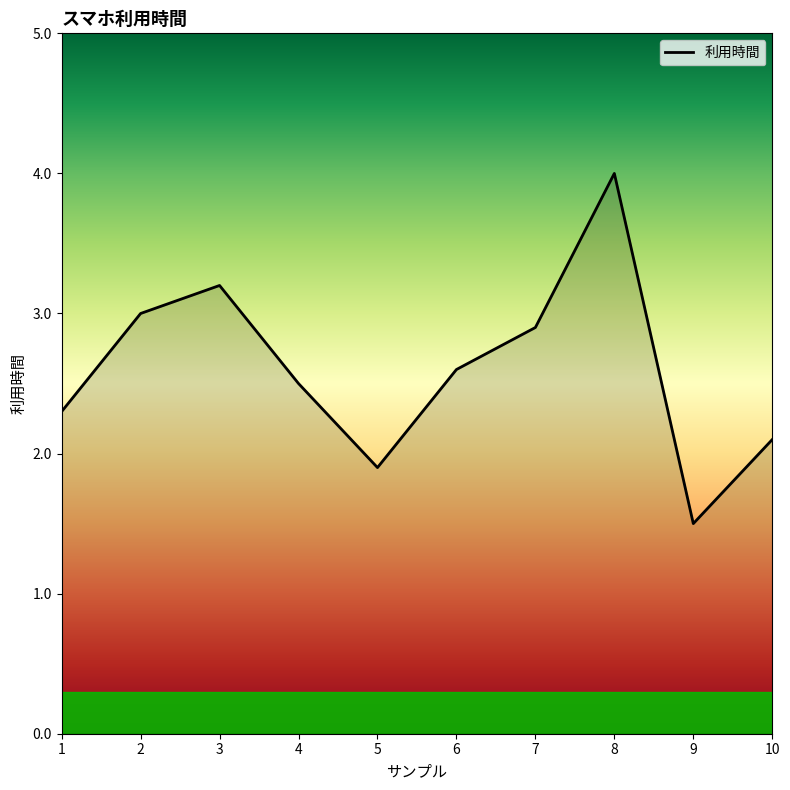

What is the sum of all values?

26.0